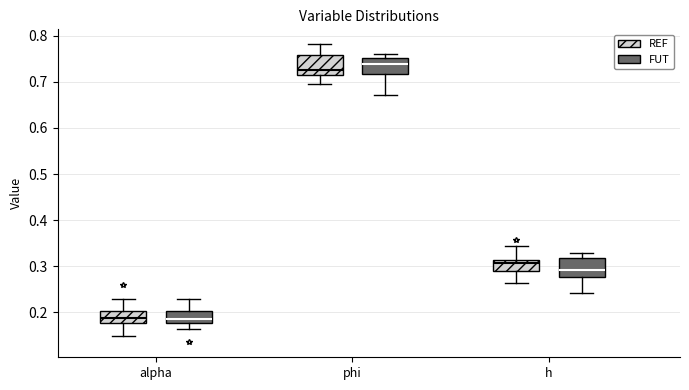

Reading left to right, transcribe this box plot: for each box, give where its median line is, the range the box spans, and where its two whiskers end, as read against the y-axis. The values are not printed on the chart, so give them approximately, as read against the axis.

alpha (REF): median 0.19, box 0.18 to 0.20, whiskers 0.15 to 0.23
alpha (FUT): median 0.19, box 0.18 to 0.20, whiskers 0.16 to 0.23
phi (REF): median 0.73, box 0.71 to 0.76, whiskers 0.69 to 0.78
phi (FUT): median 0.74, box 0.72 to 0.75, whiskers 0.67 to 0.76
h (REF): median 0.31 (just below the box's upper edge), box 0.29 to 0.31, whiskers 0.26 to 0.34
h (FUT): median 0.29, box 0.28 to 0.32, whiskers 0.24 to 0.33